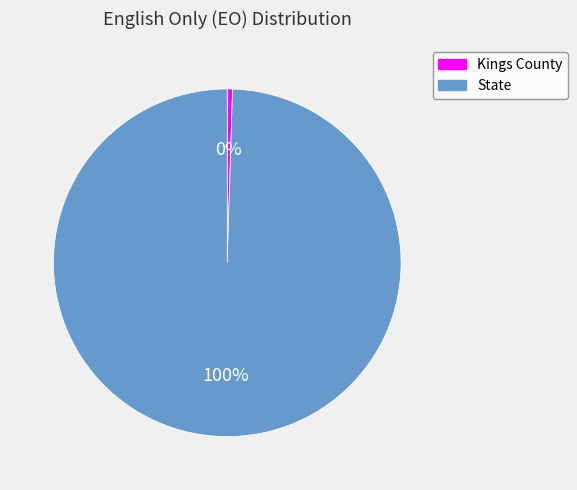

To the nearest percent, what is the average slice percentage?

50%